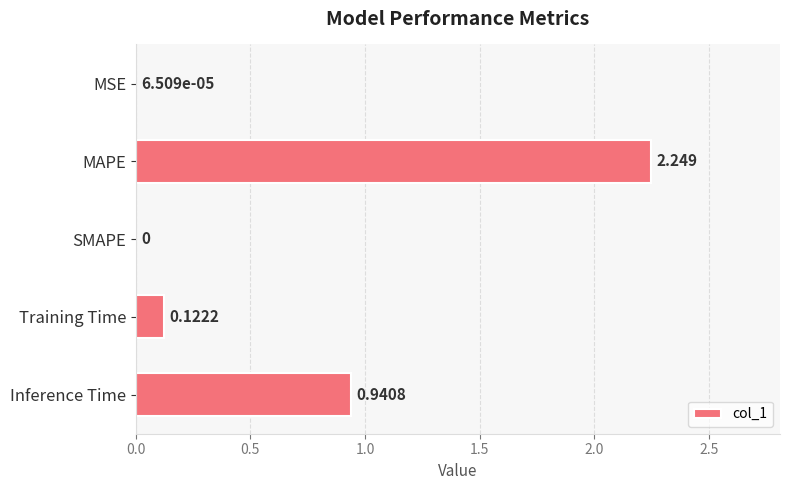

At which category does the chart reach its peak across all series?

MAPE